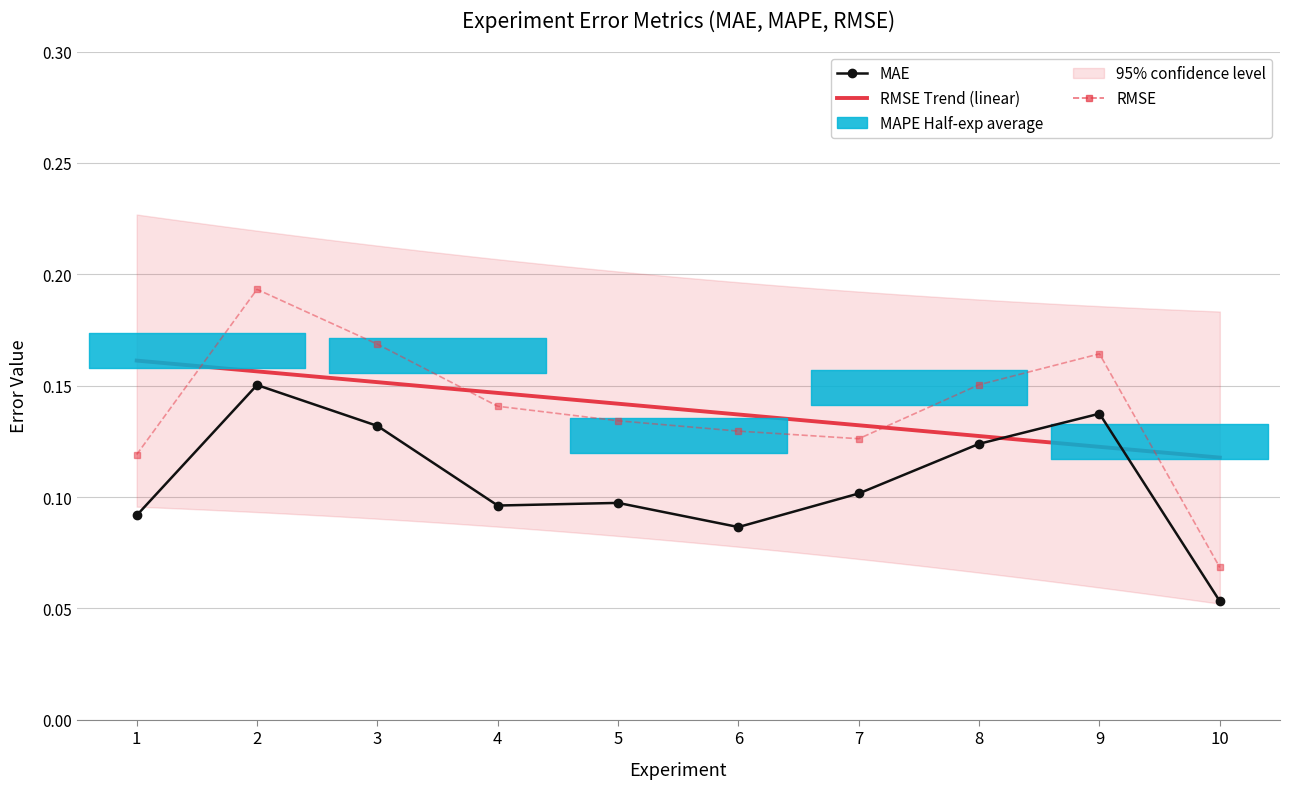

Which series has the largest total across all categories?

RMSE